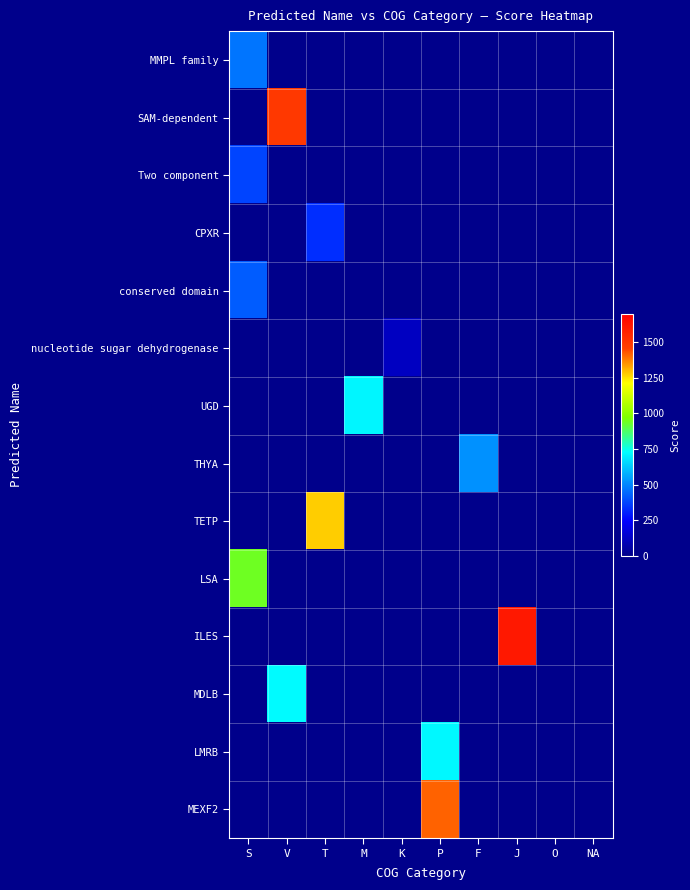

Rank the series by their maximum value, from highest to lowest.

ILES, SAM-dependent, MEXF2, TETP, LSA, MDLB, LMRB, UGD, THYA, MMPL family, conserved domain, Two component, CPXR, nucleotide sugar dehydrogenase